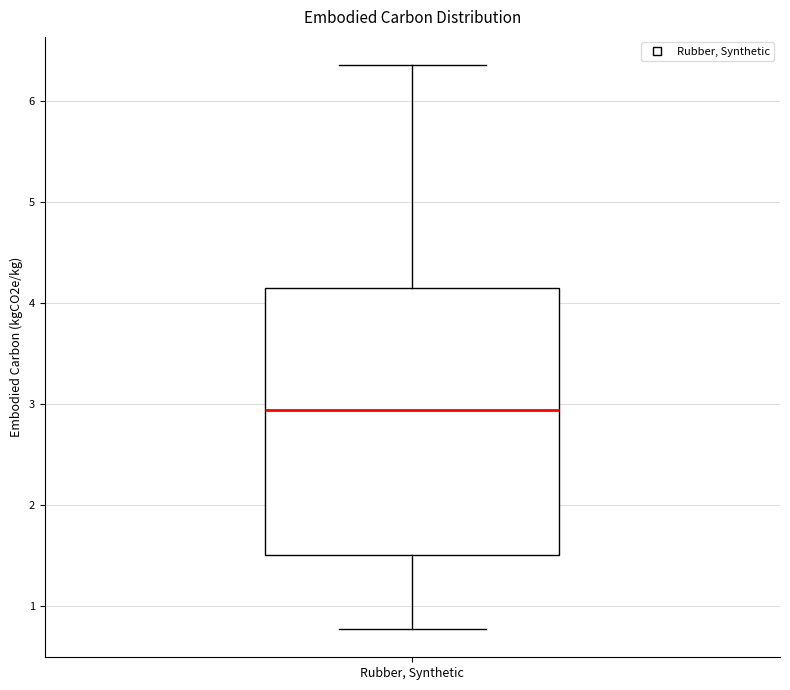

Where does the lower whisker of the box for Rubber, Synthetic end on the y-axis? The values are not printed on the chart, so give them approximately, as read against the axis.

0.8